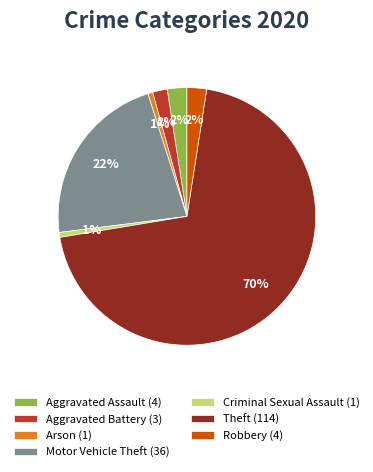

Is the sum of Arson (1) and Motor Vehicle Theft (36) greater than half?

No